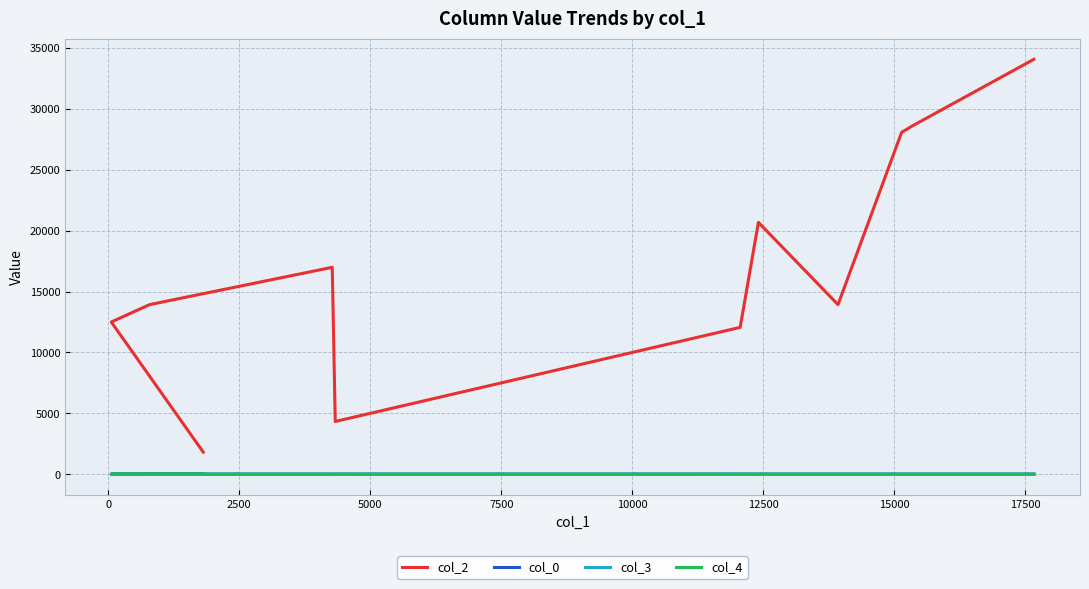

Count the number of data series in this chart.

4